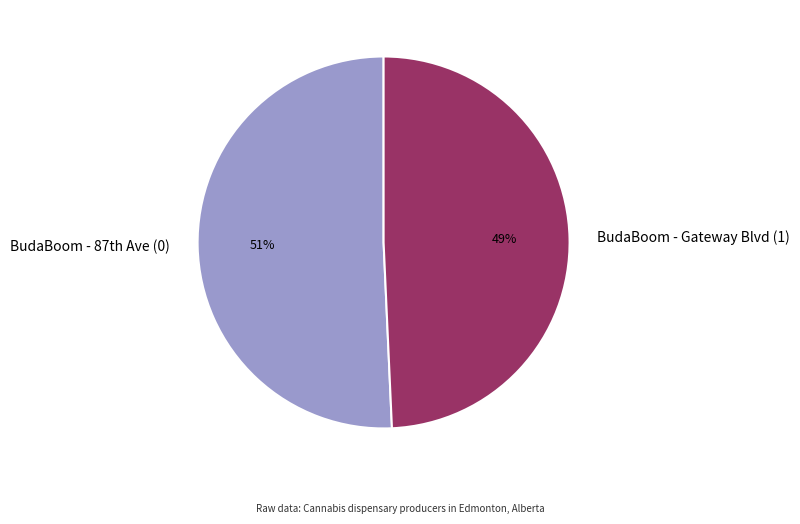

Rank the categories by value from lowest to highest.

BudaBoom - Gateway Blvd (1), BudaBoom - 87th Ave (0)